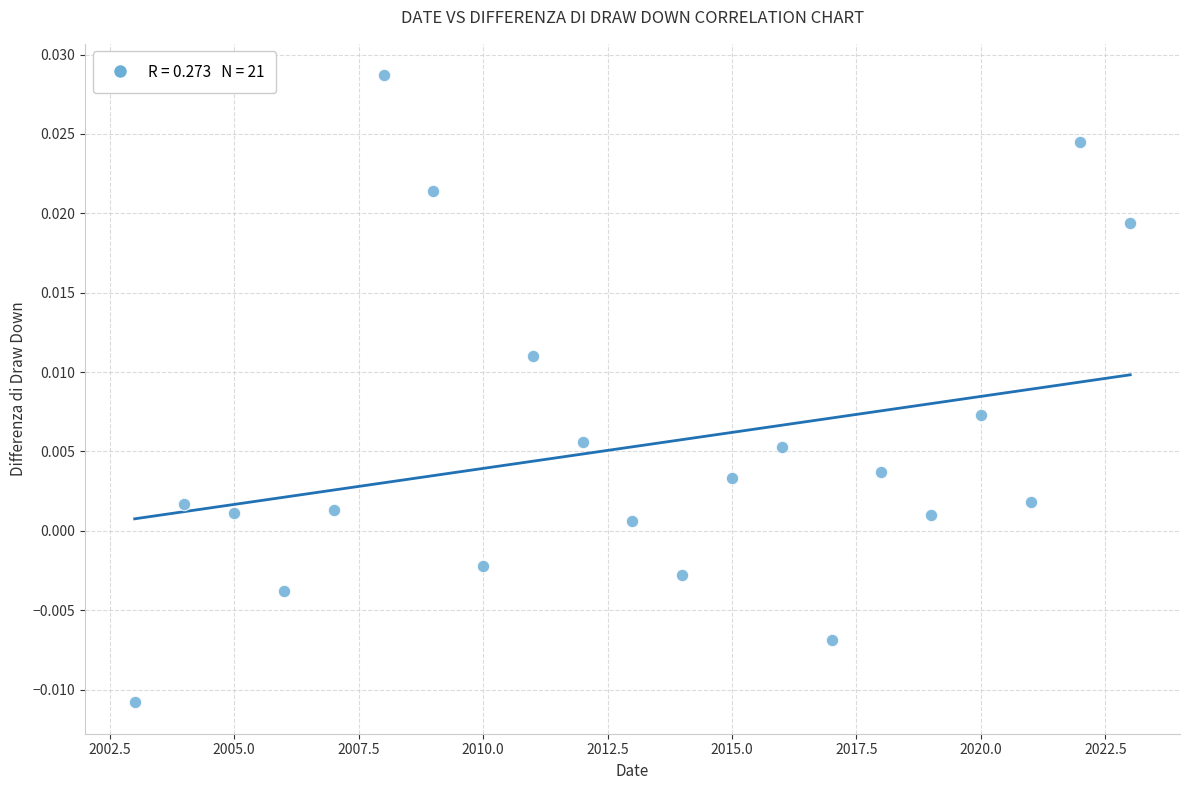

What is the range of X values (max minus min)?

20.0